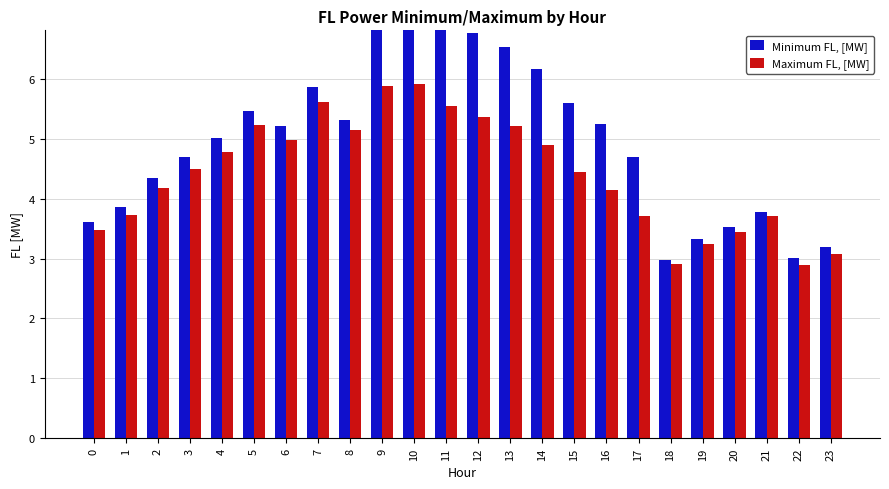

What is the sum of all Minimum FL, [MW] values?

120.8